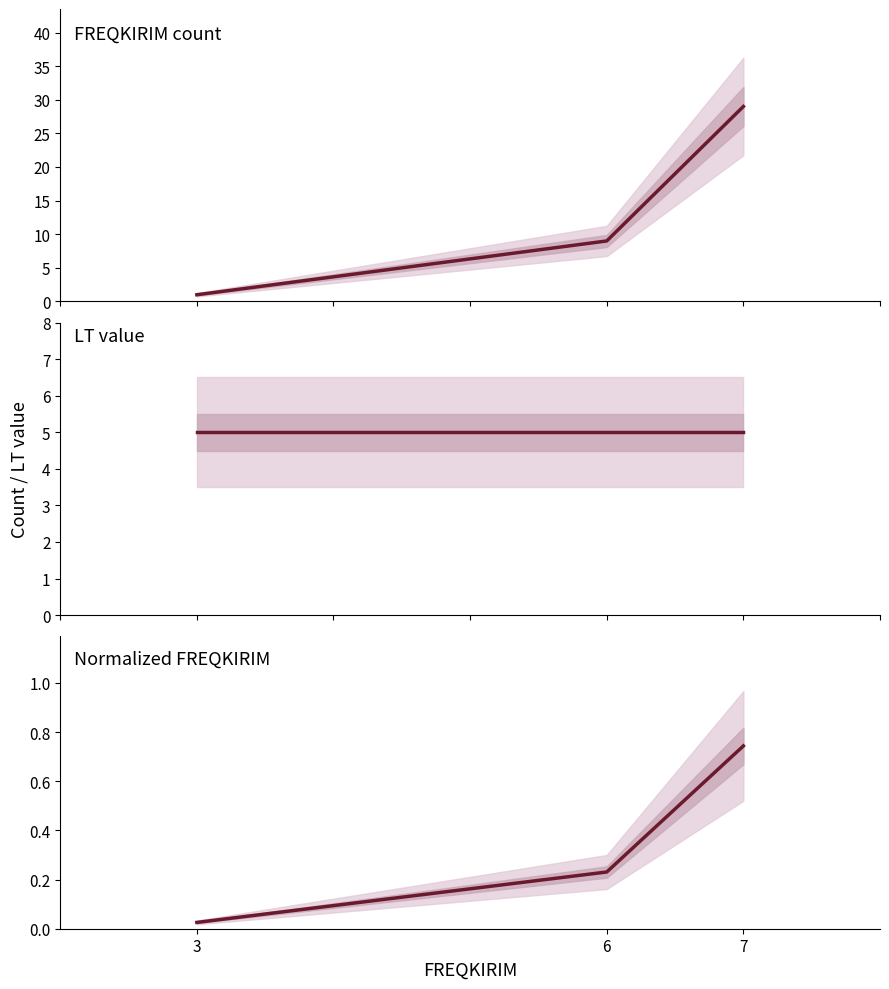

What is the sum of the FREQKIRIM count values at 3 and 7?

30.0